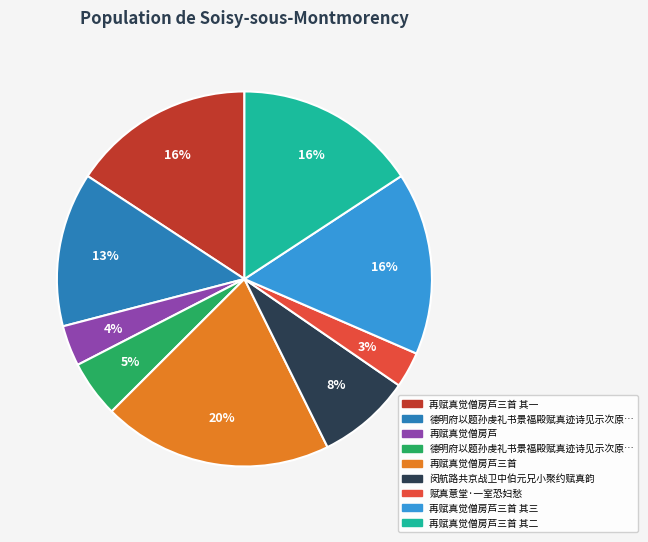

Is there any slice that represents more than half of the pie?

No